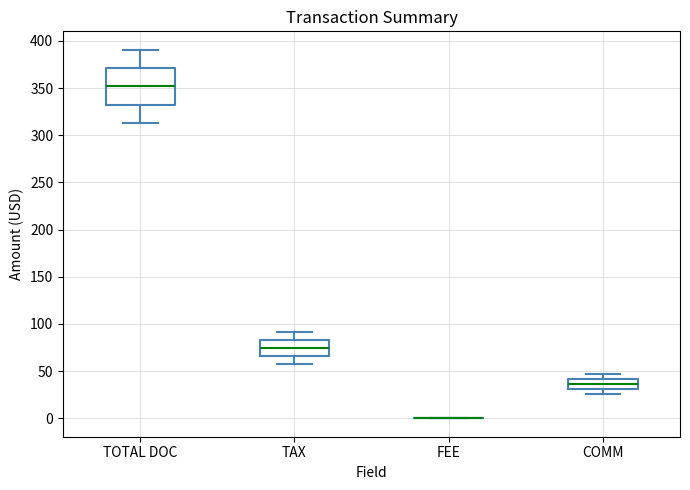

Reading left to right, transcribe this box plot: for each box, give where its median line is, the range the box spans, and where its two whiskers end, as read against the y-axis. The values are not printed on the chart, so give them approximately, as read against the axis.

TOTAL DOC: median 350, box 330 to 370, whiskers 315 to 390
TAX: median 75, box 65 to 85, whiskers 55 to 90
FEE: box collapsed to a line at 0, whiskers 0 to 0
COMM: median 35, box 30 to 40, whiskers 25 to 45